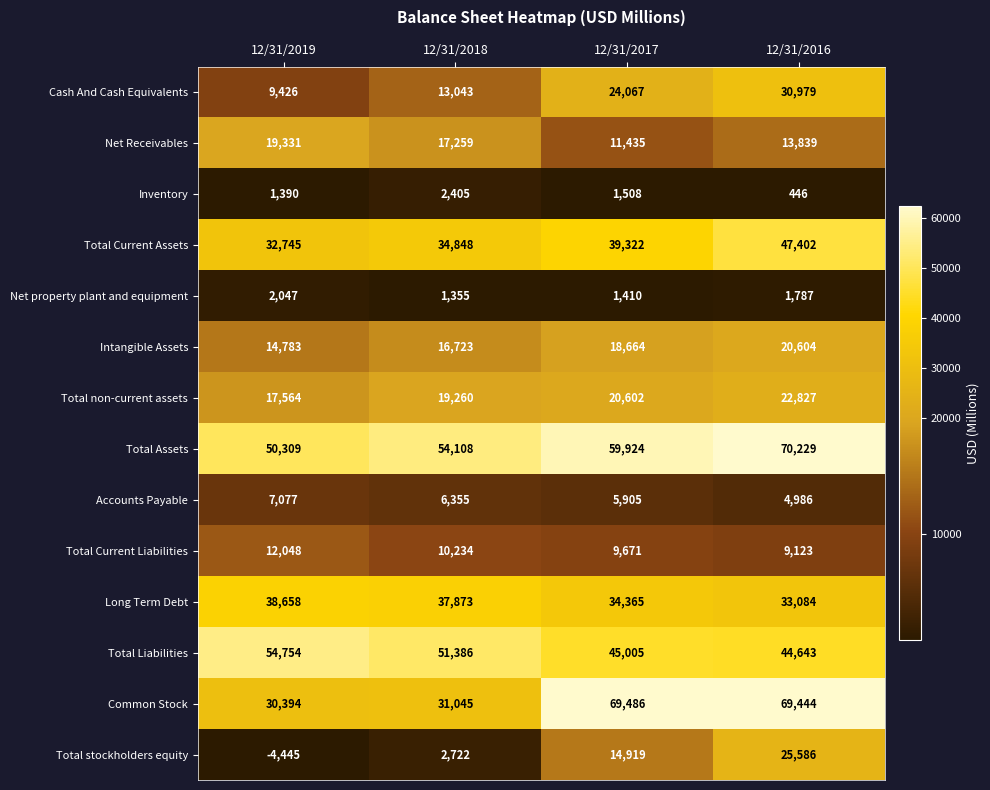

What is the sum of all Accounts Payable values?

24323